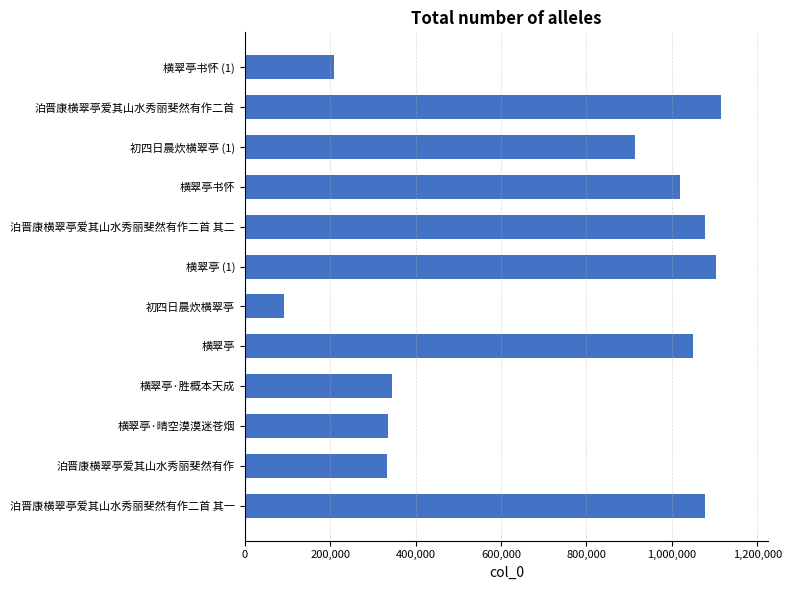

What is the change in value from 初四日晨炊横翠亭 (1) to 泊晋康横翠亭爱其山水秀丽斐然有作二首?

+201336